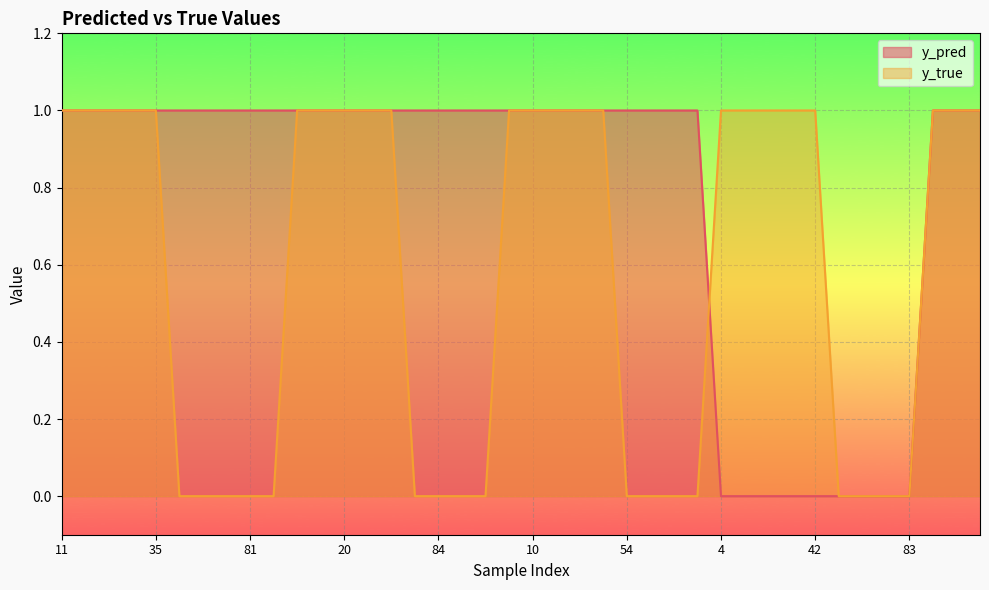

Between which two adjacent categories do y_true and y_pred first intersect?

35 and 50